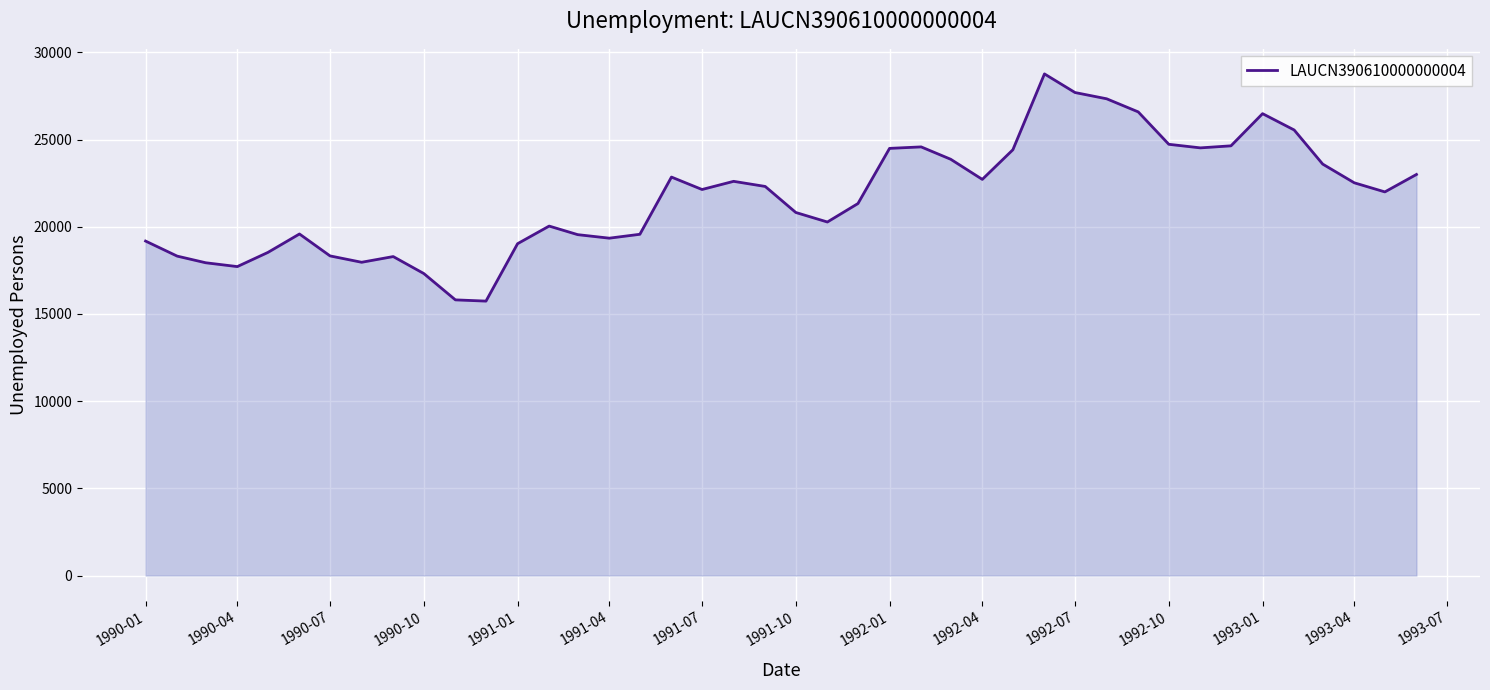

What is the difference between the maximum and minimum values?

13028